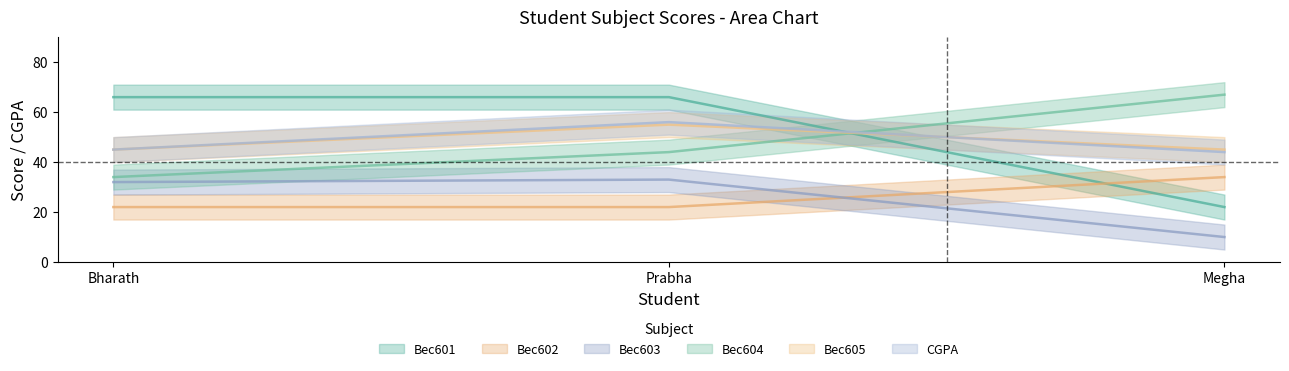

How many distinct data groups are displayed?

6